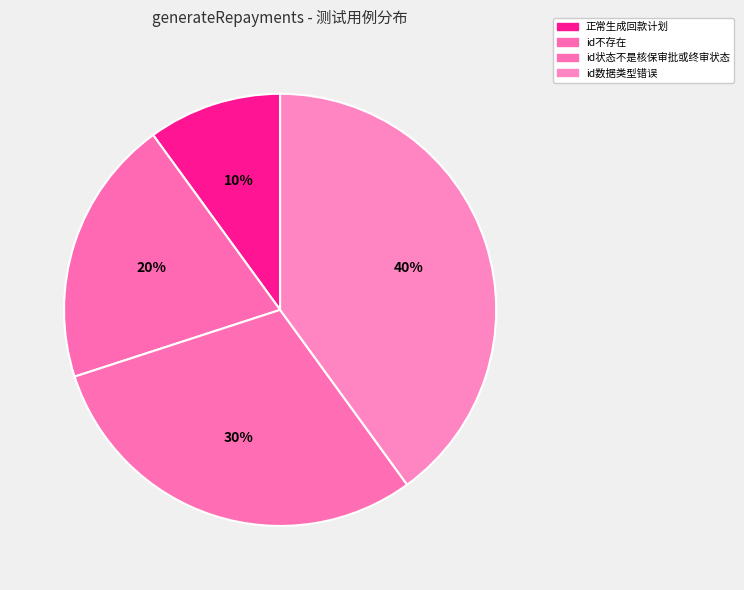

Rank the categories by value from highest to lowest.

id数据类型错误, id状态不是核保审批或终审状态, id不存在, 正常生成回款计划